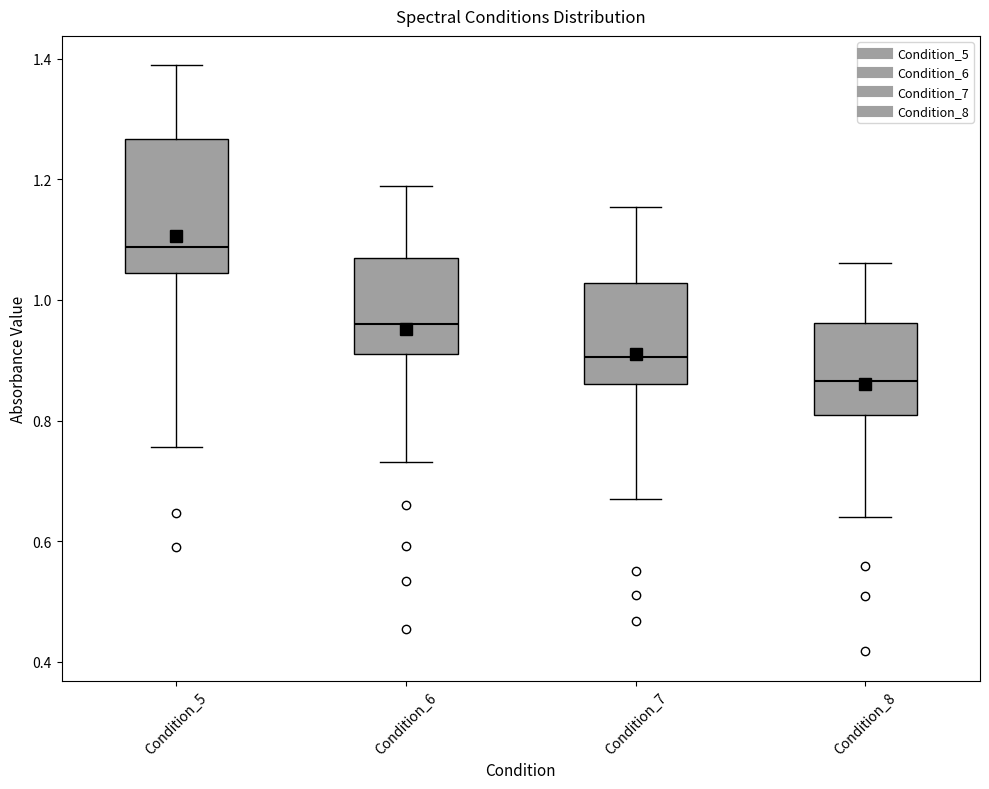

Reading left to right, transcribe this box plot: for each box, give where its median line is, the range the box spans, and where its two whiskers end, as read against the y-axis. The values are not printed on the chart, so give them approximately, as read against the axis.

Condition_5: median 1.08, box 1.04 to 1.26, whiskers 0.76 to 1.38
Condition_6: median 0.96, box 0.92 to 1.06, whiskers 0.74 to 1.18
Condition_7: median 0.90, box 0.86 to 1.02, whiskers 0.66 to 1.16
Condition_8: median 0.86, box 0.80 to 0.96, whiskers 0.64 to 1.06